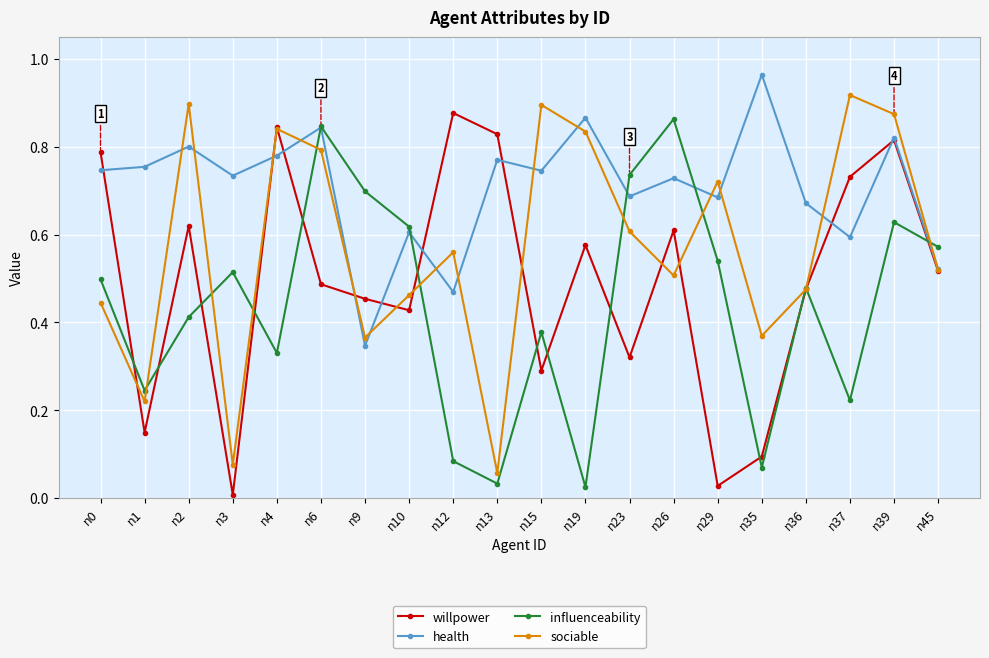

At how many categories does at least one series exceed 0?

20